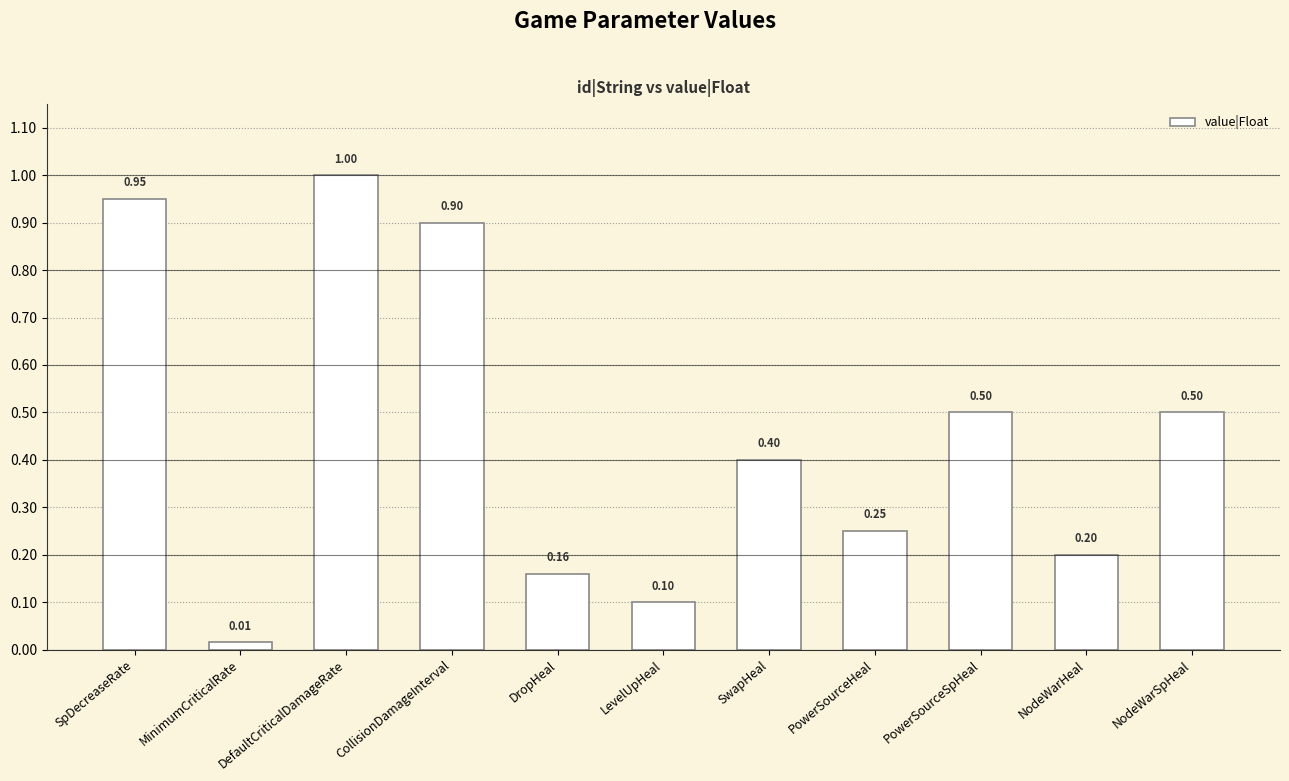

The value at SwapHeal is 0.4. True or false?

True